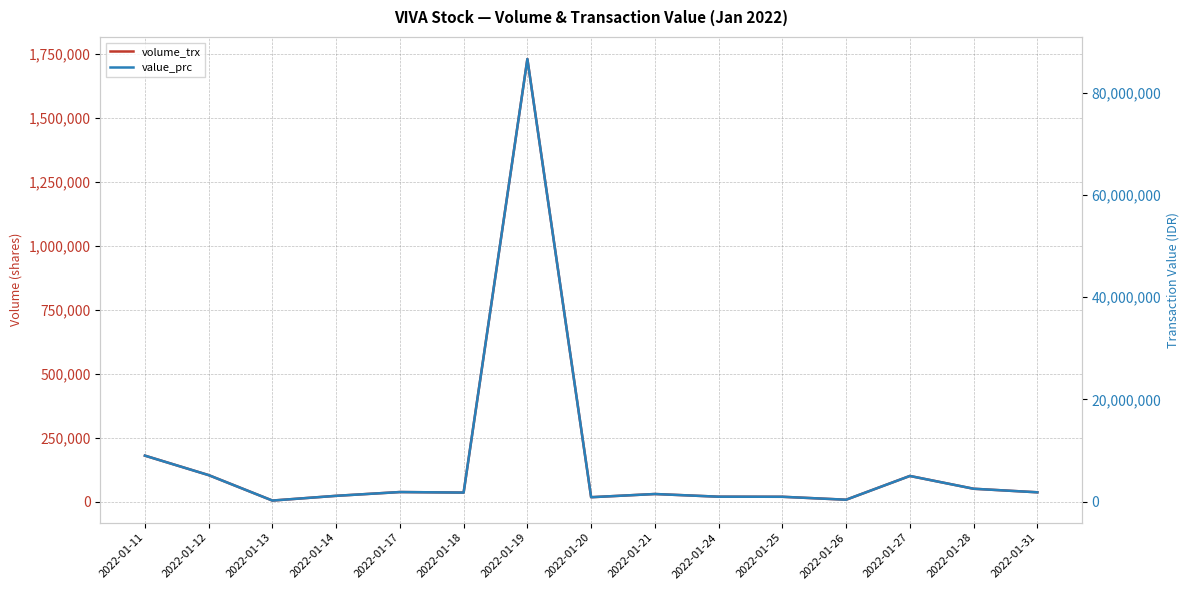

What is the total value across all series at 2022-01-25?

979200